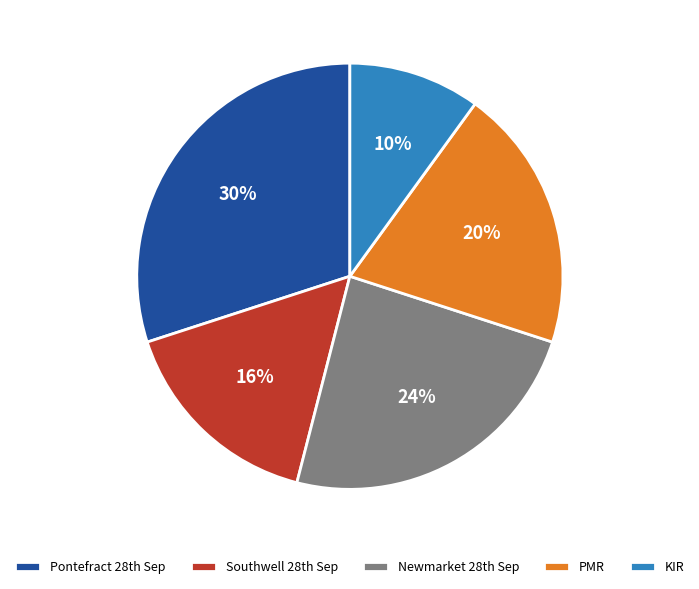

The KIR slice represents 1% of the pie. True or false?

False